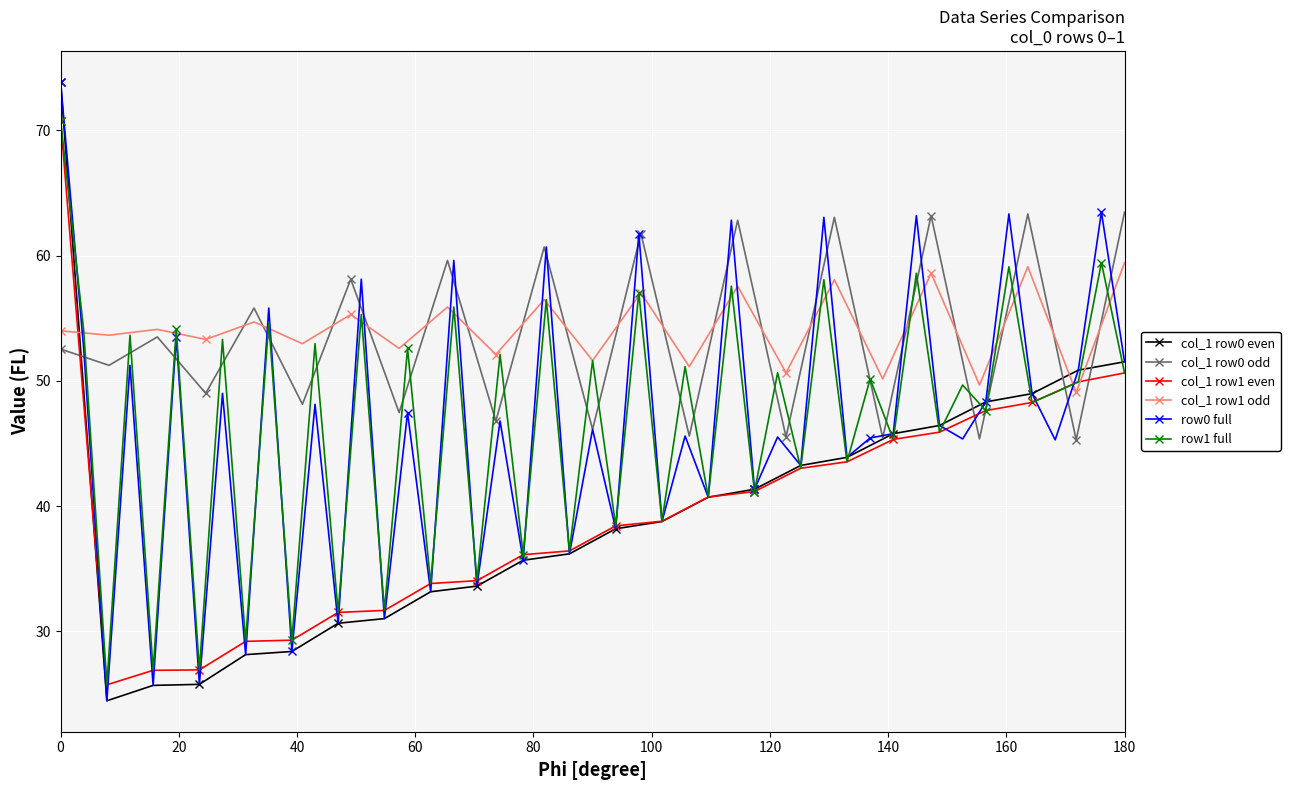

How many lines are shown in the chart?

6